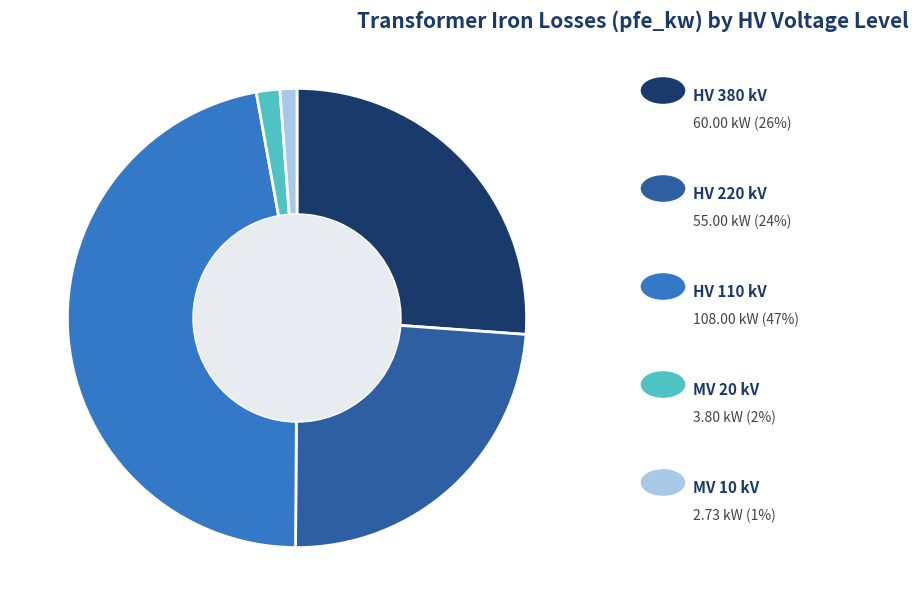

Is there any slice that represents more than half of the pie?

No